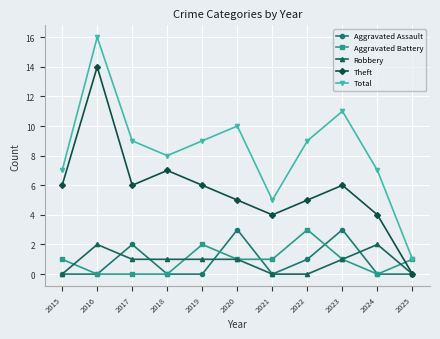

What is the difference between the Theft values at 2017 and 2016?

8